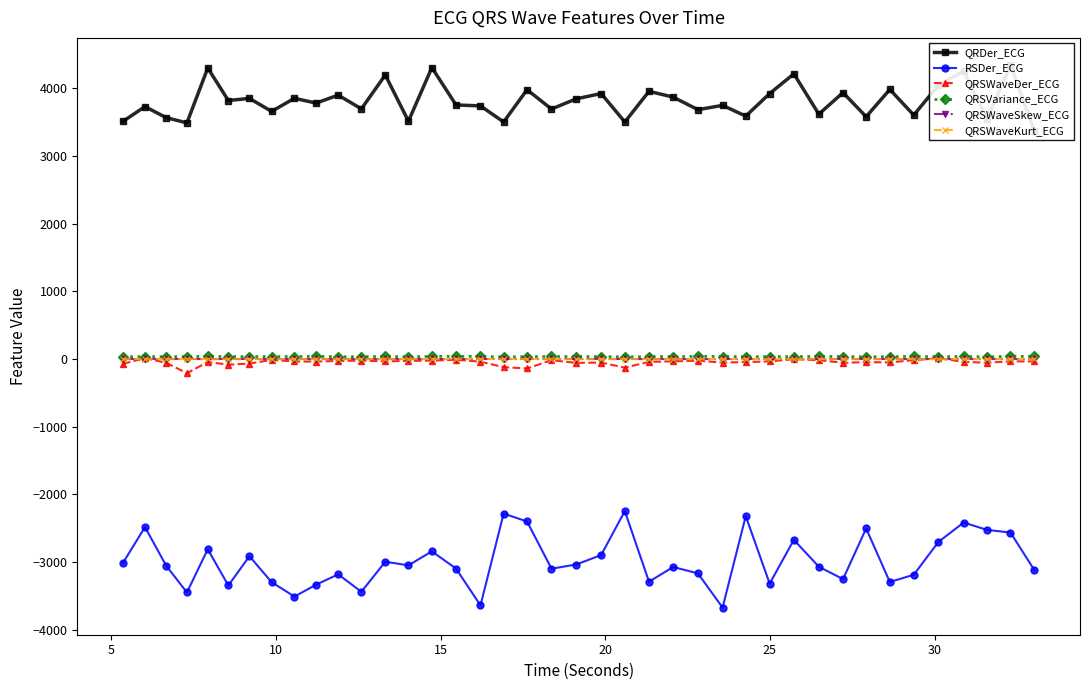

What is the value of the RSDer_ECG point at the 35th from the left?

-3187.4